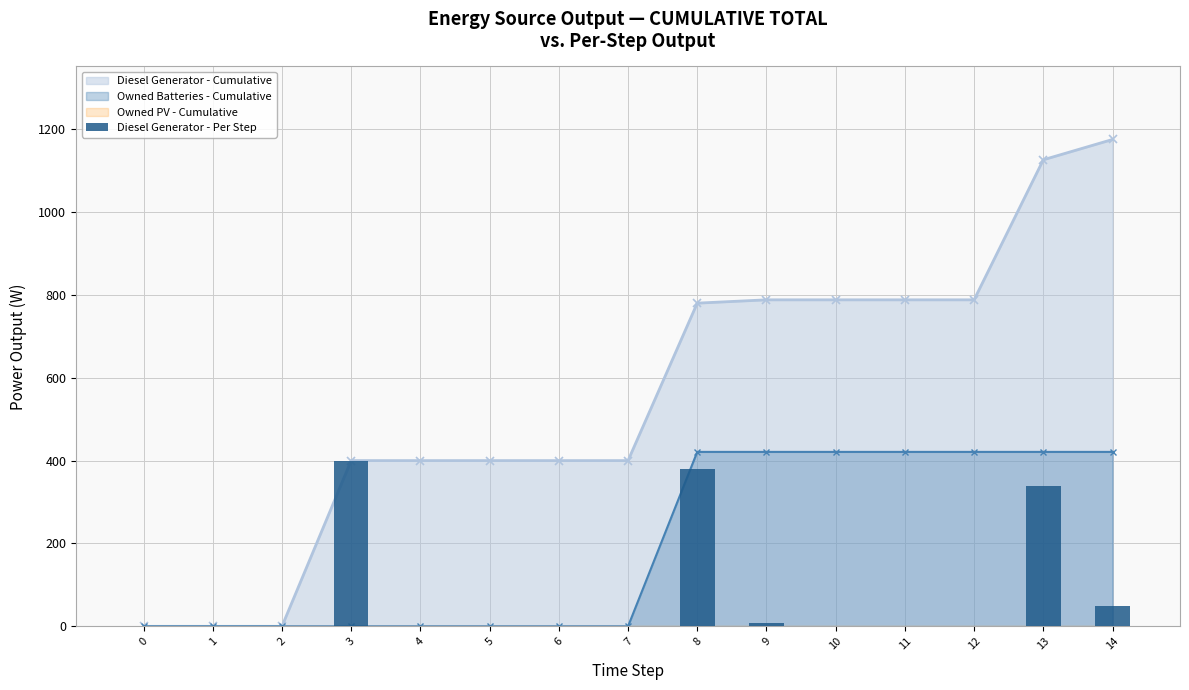

Between 2 and 3, which is larger?

3